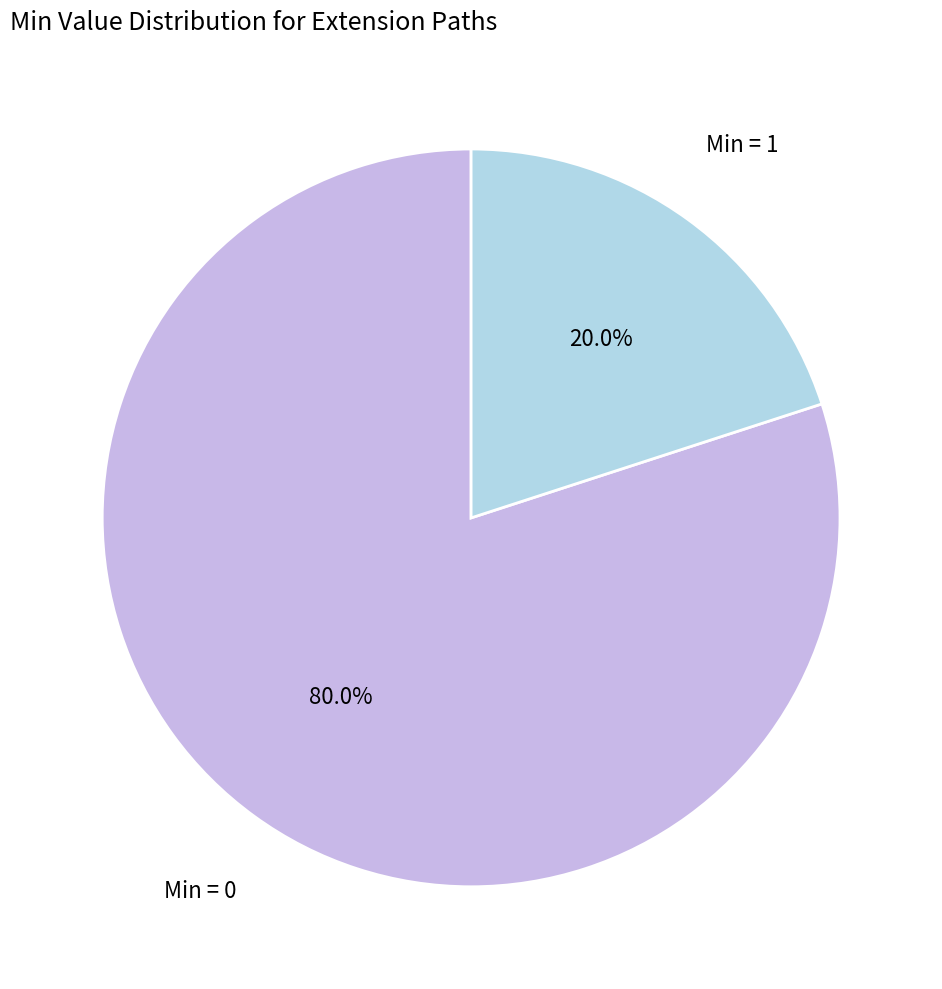

Is there any slice that represents more than half of the pie?

Yes